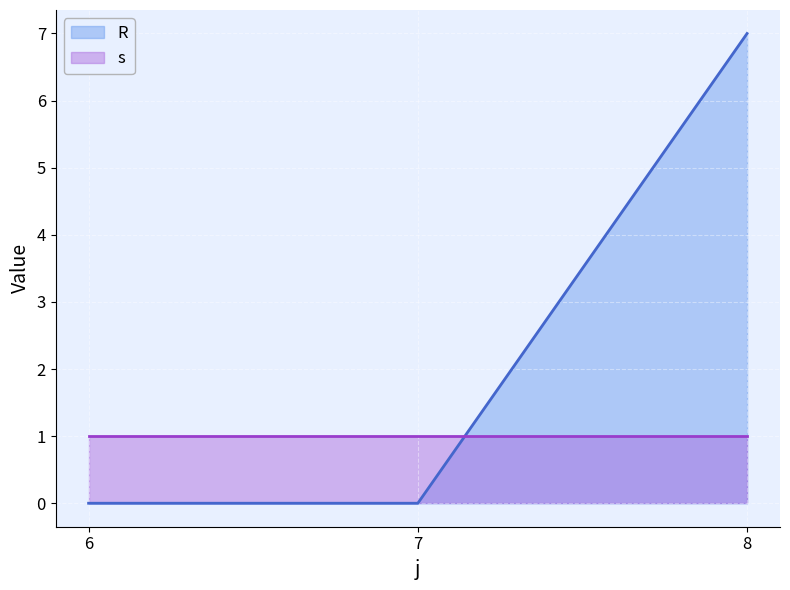

True or false: the data shows -4 at 7.

False